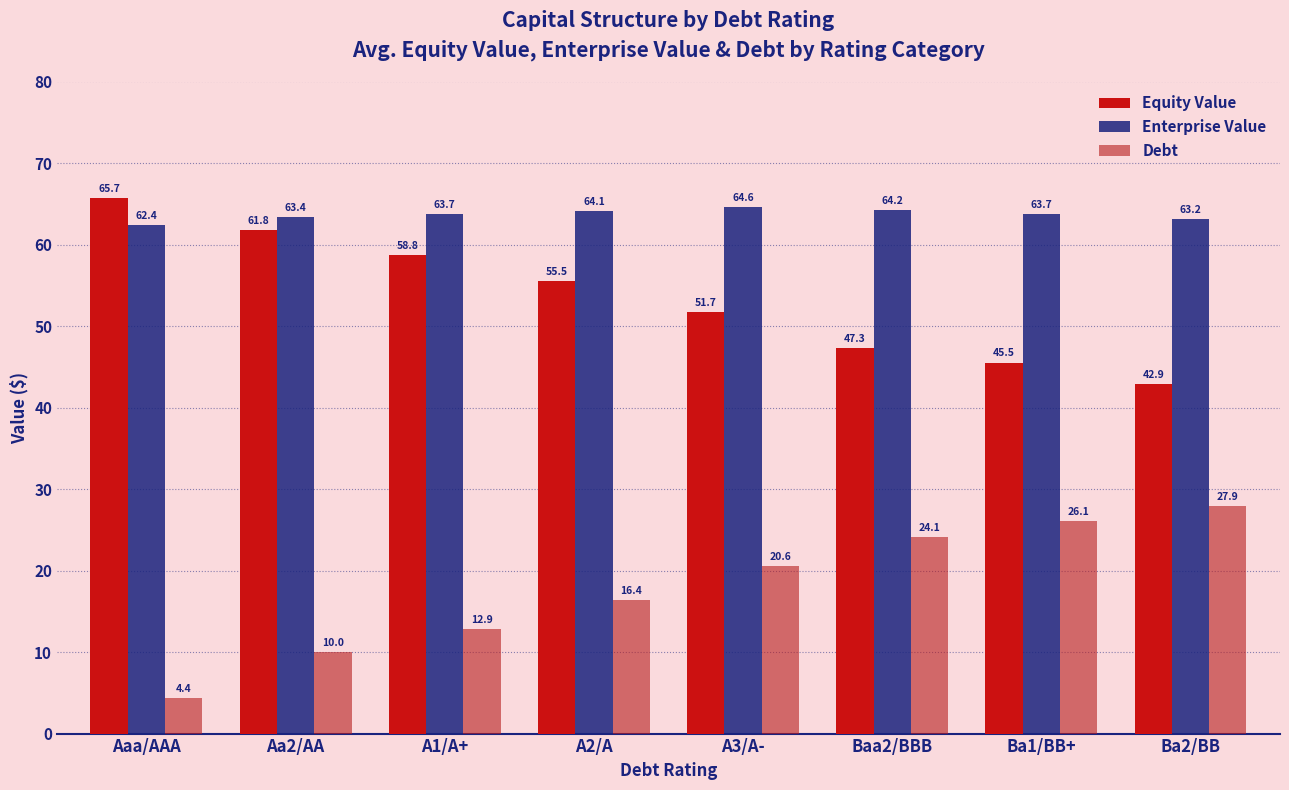

Does the chart contain stacked bars?

No